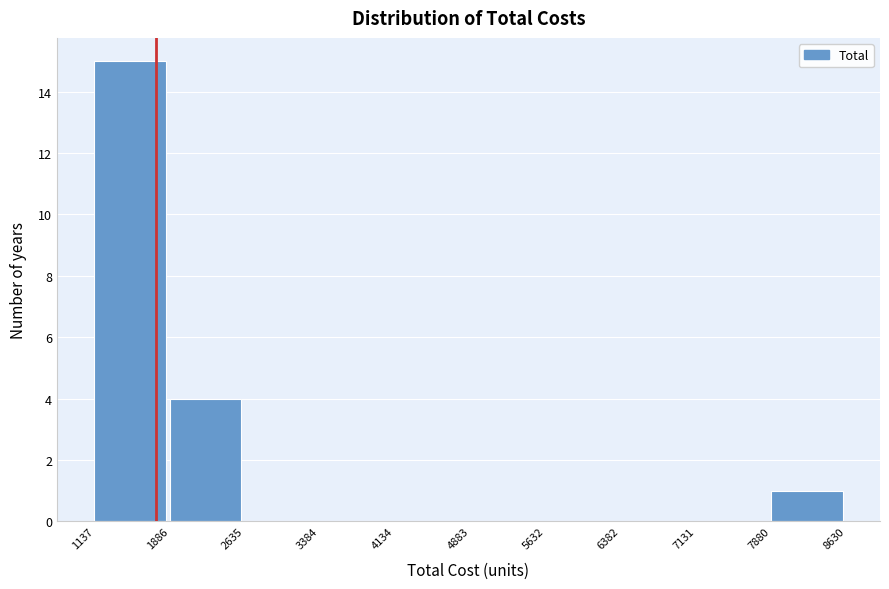

What is the height of the bar covering 1137 to 1886 on the x-axis? The values are not printed on the chart, so give them approximately, as read against the axis.

15